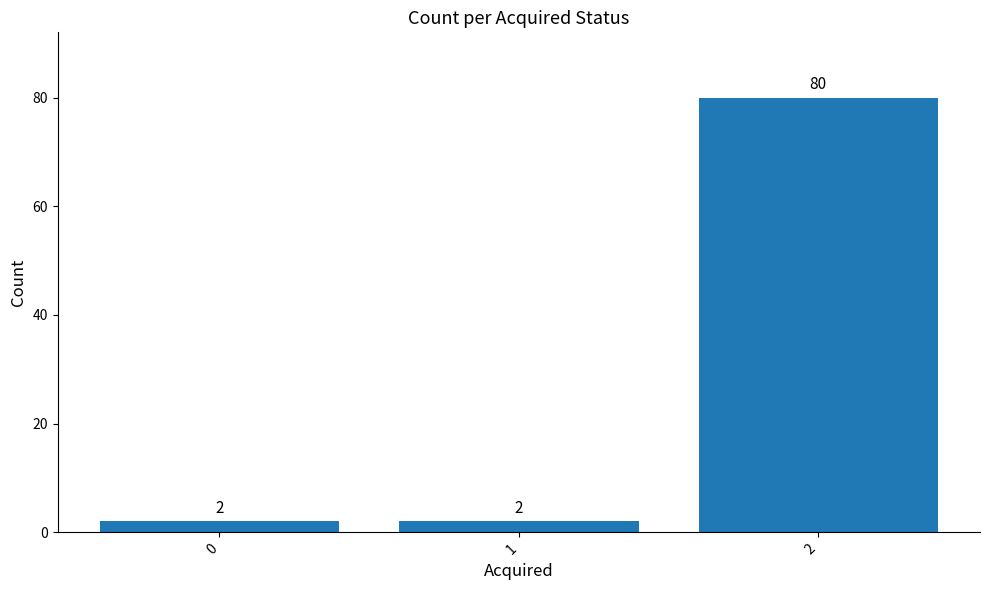

Count the values in the range 2 to 80.

3